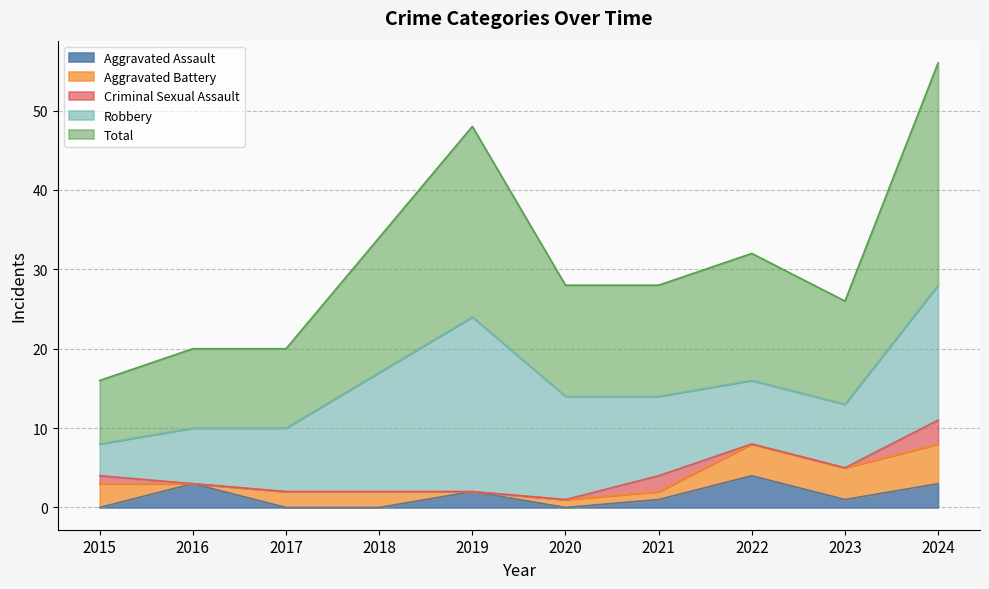

Which category has the highest value in the Aggravated Assault series?

2022